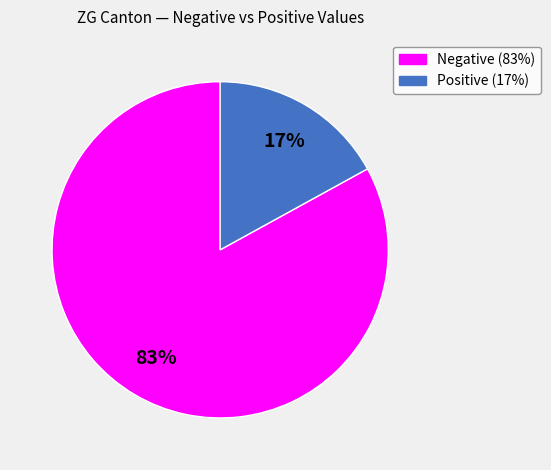

Is there a majority slice in this chart?

Yes